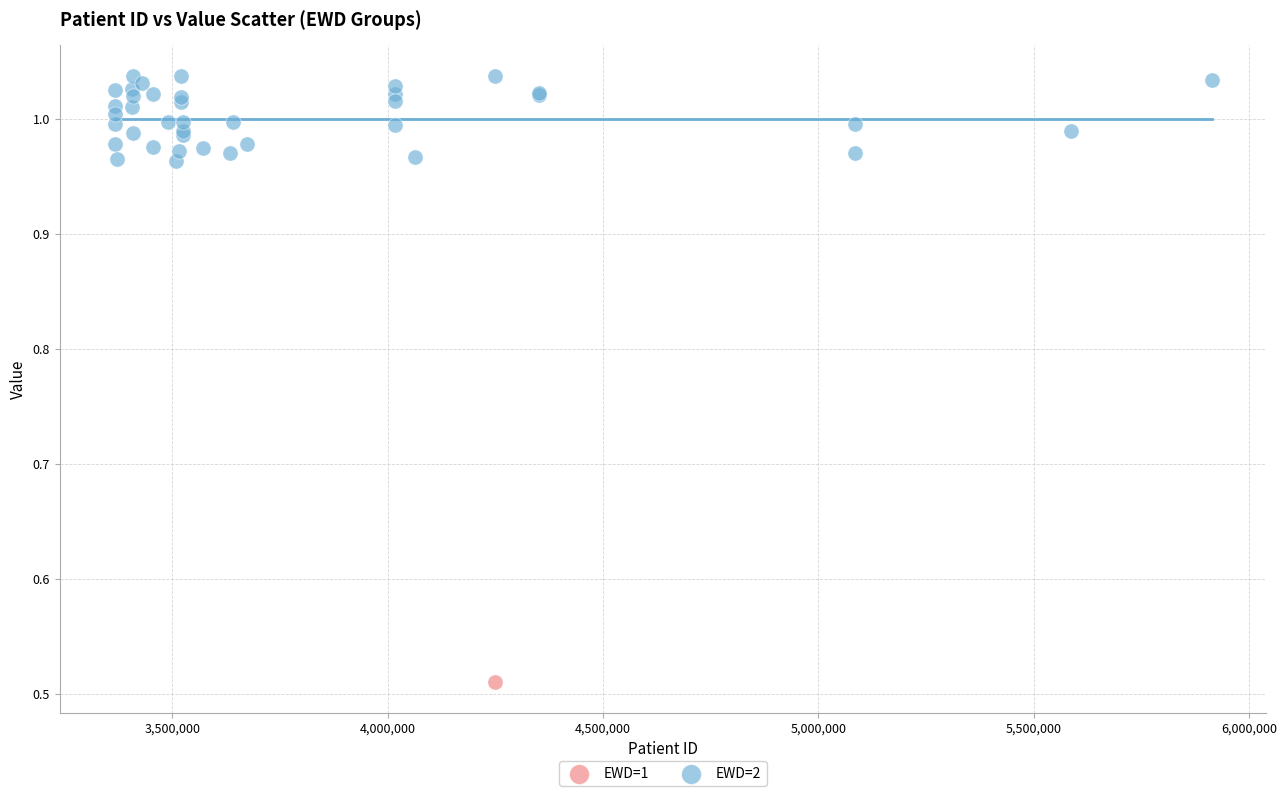

What are all the series names shown in the legend?

EWD=1, EWD=2